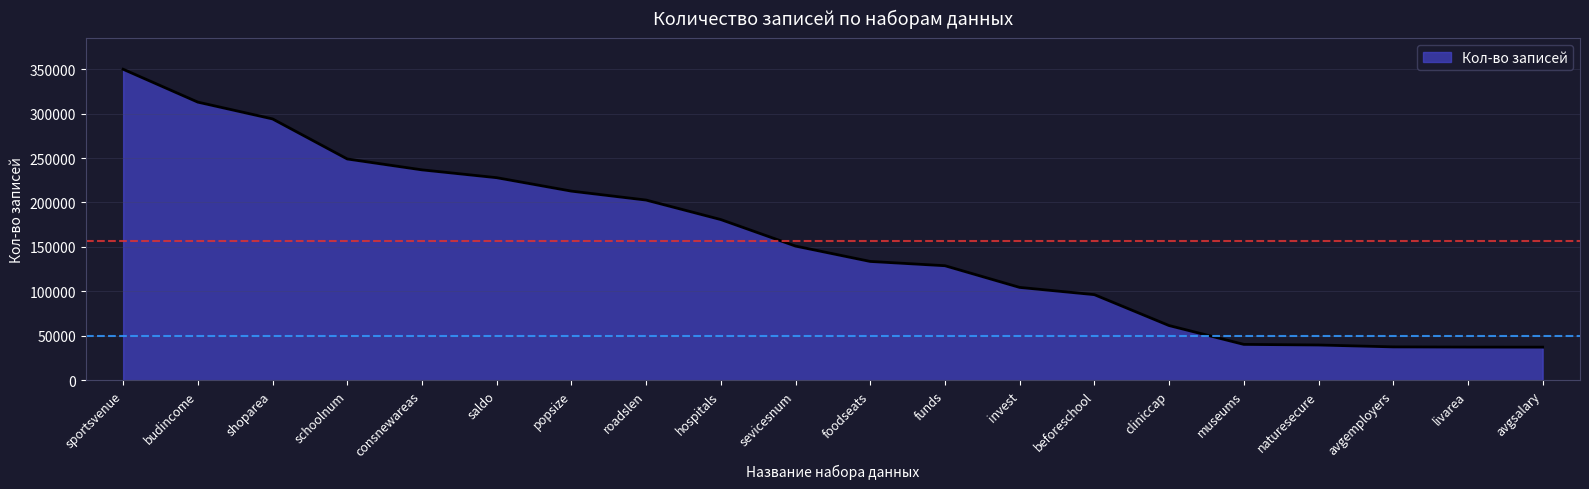

Is it true that the value at museums is 65125?

False